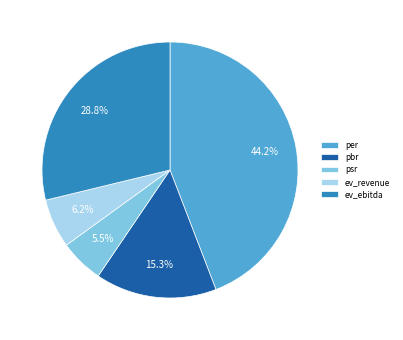

To the nearest percent, what is the combined percentage of psr and pbr?

21%